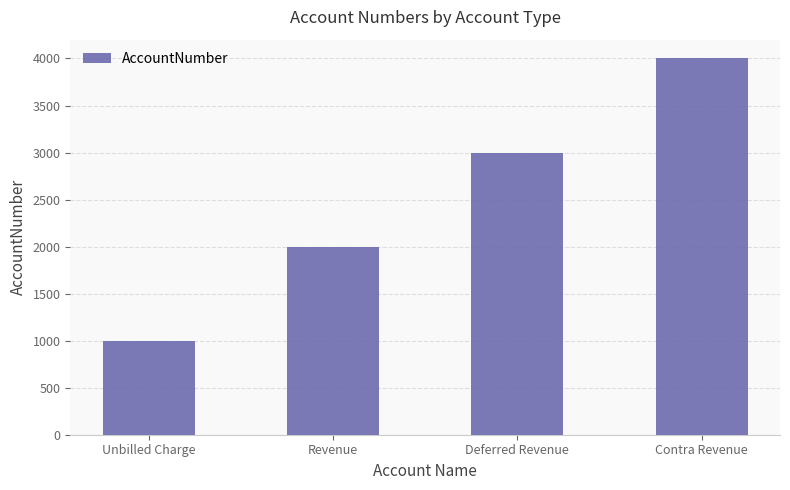

What is the label of the 2nd bar from the right?

Deferred Revenue